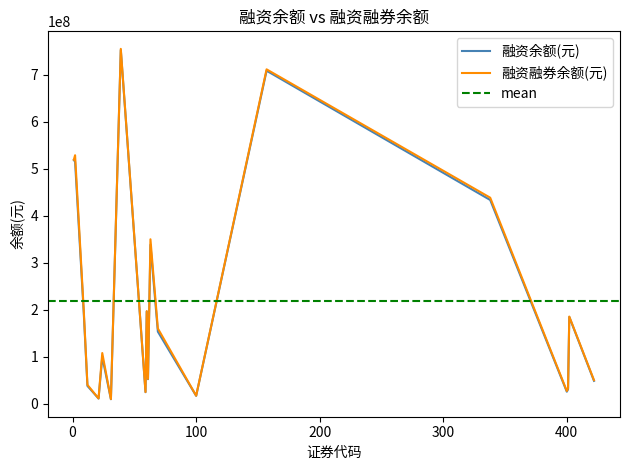

What is the value of the 融资融券余额(元) point at the 16th from the left?

438627566